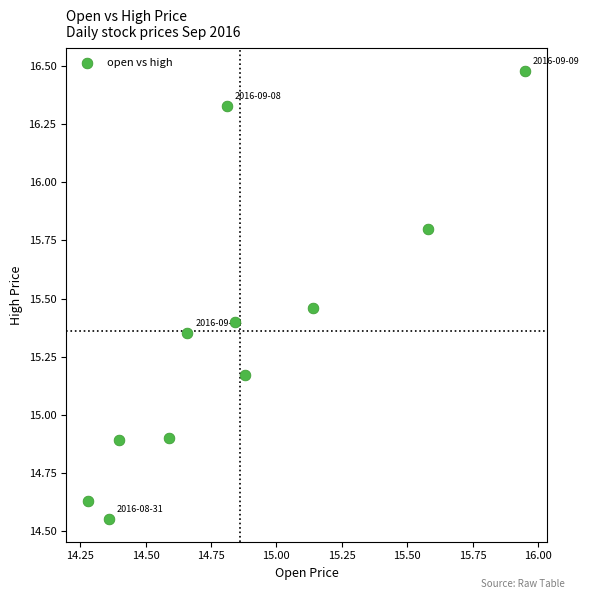

What is the average Y value?

15.4